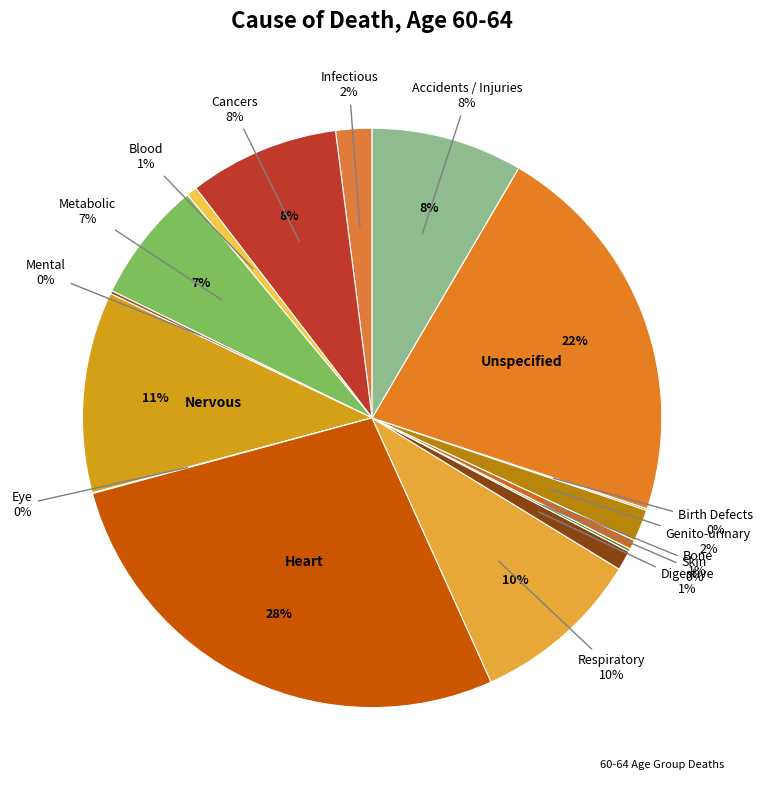

Is the sum of Bone and Eye greater than half?

No